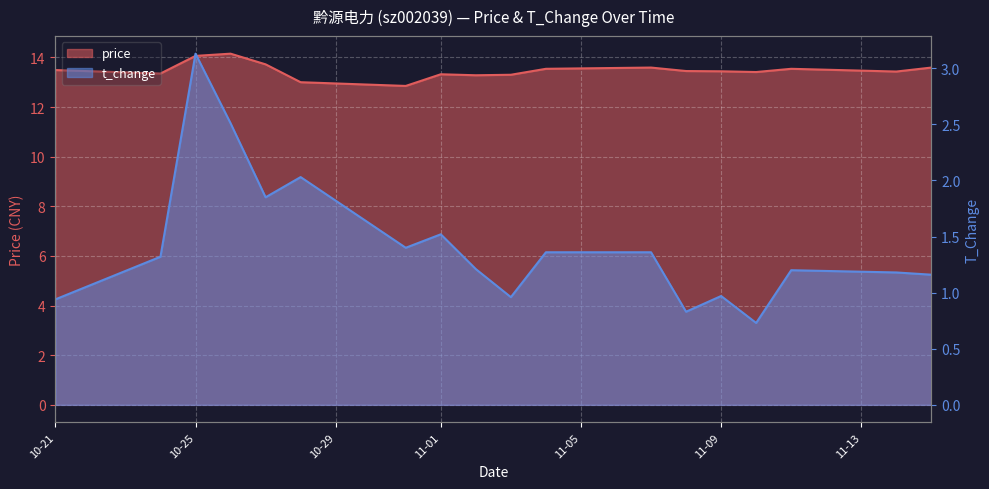

What are all the series names shown in the legend?

price, t_change